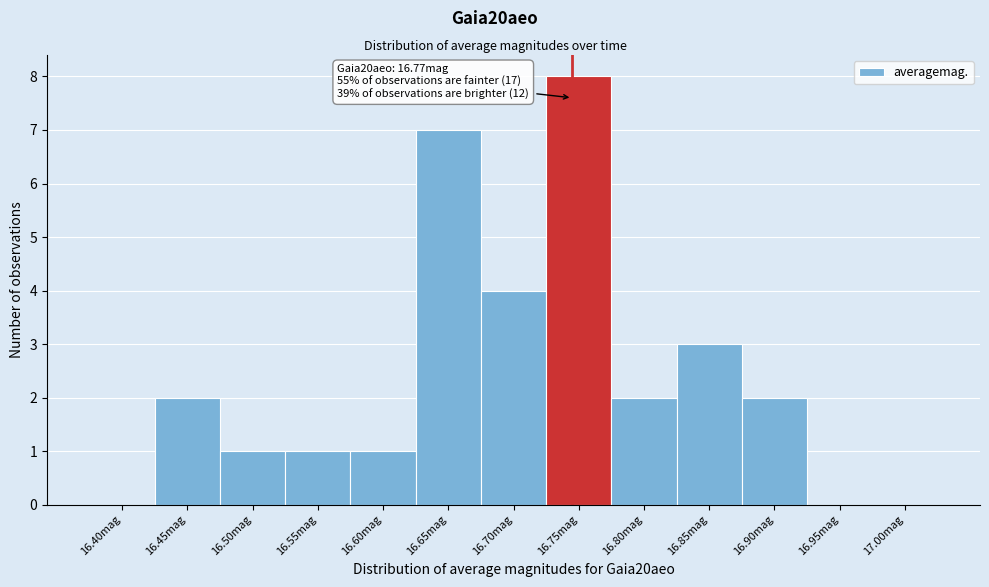

Reading left to right, extract all data points from this chart.

16.40mag=0	16.45mag=2	16.50mag=1	16.55mag=1	16.60mag=1	16.65mag=7	16.70mag=4	16.75mag=8	16.80mag=2	16.85mag=3	16.90mag=2	16.95mag=0	17.00mag=0